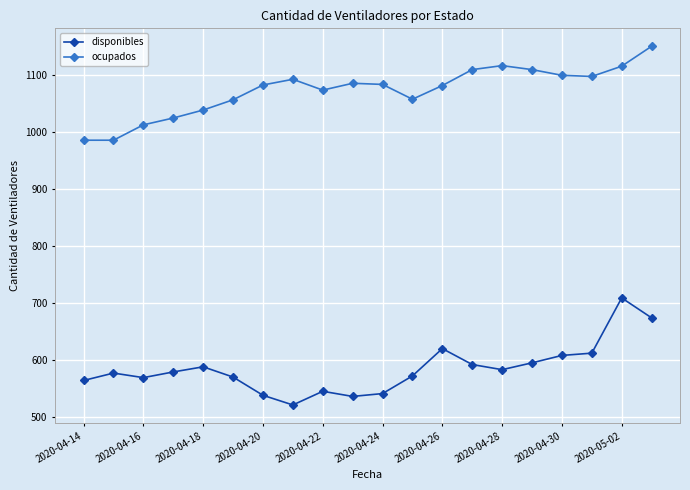

What is the maximum value shown in the chart?

1151